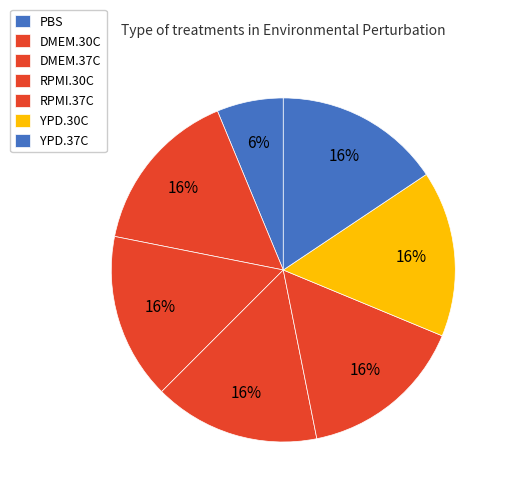

Count the number of slices in the pie.

7